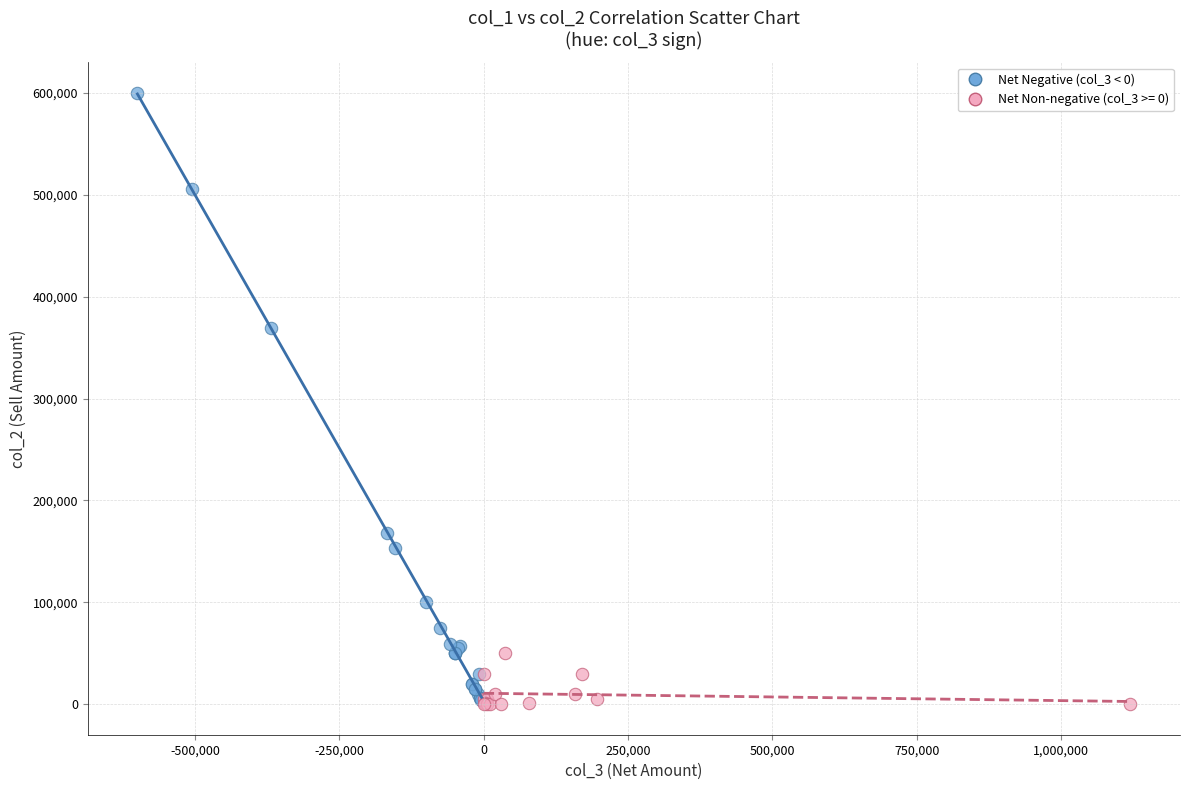

Which series has the largest Y range (max minus min)?

Net Negative (col_3 < 0)